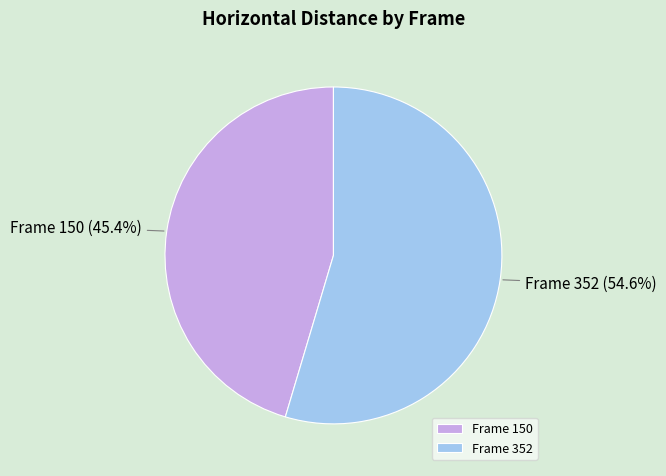

What is the majority slice?

Frame 352